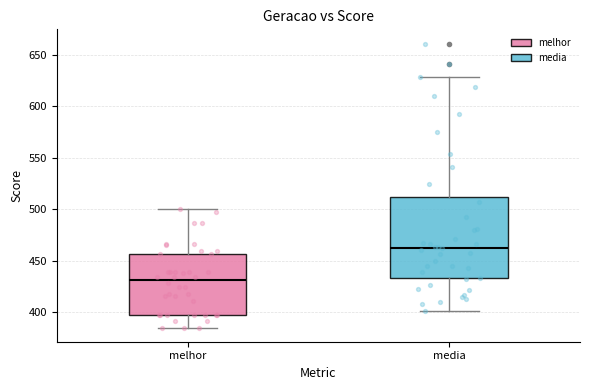

Where is the lower edge of the box for media on the y-axis? The values are not printed on the chart, so give them approximately, as read against the axis.

435